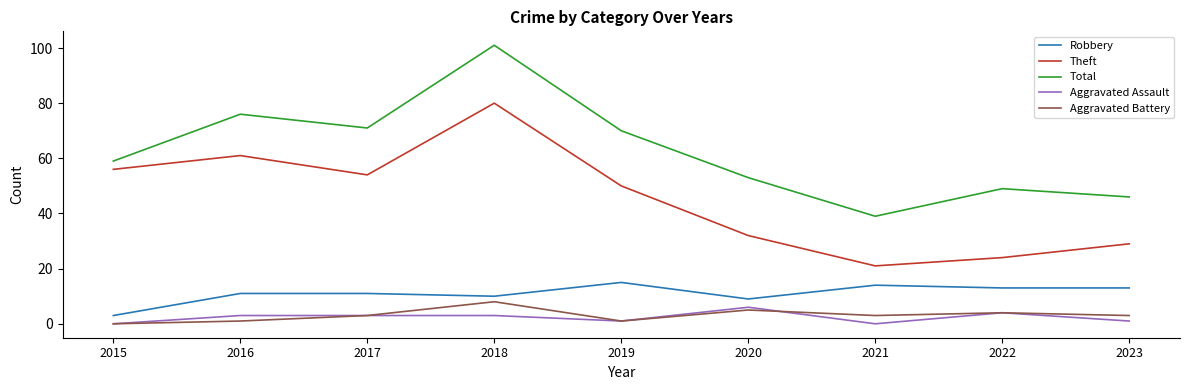

Reading left to right, transcribe all the data shown in this chart.

Robbery: 3	11	11	10	15	9	14	13	13
Theft: 56	61	54	80	50	32	21	24	29
Total: 59	76	71	101	70	53	39	49	46
Aggravated Assault: 0	3	3	3	1	6	0	4	1
Aggravated Battery: 0	1	3	8	1	5	3	4	3